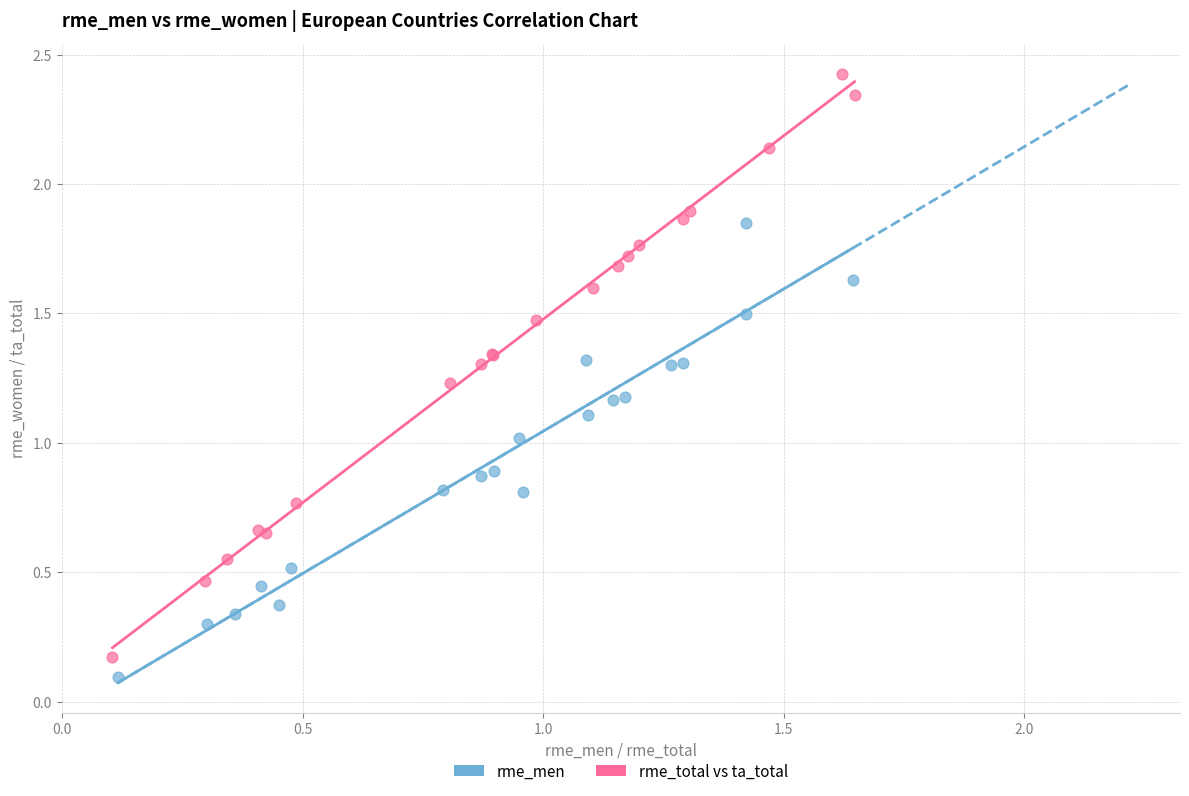

Which series has the widest spread of Y values?

rme_total vs ta_total